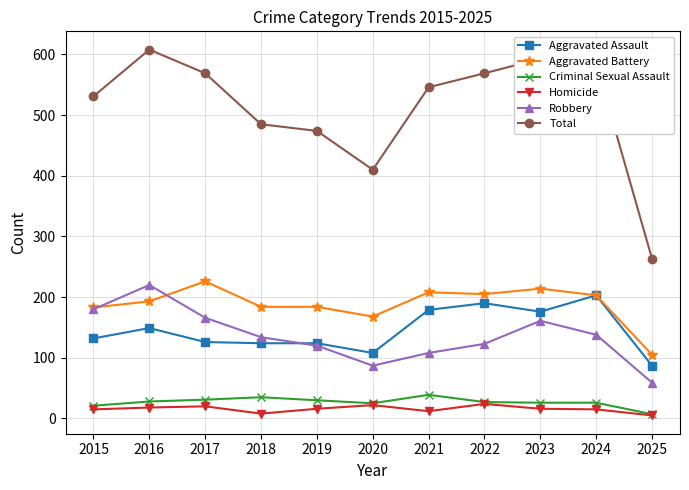

True or false: Robbery has more than 2 points higher than both neighbors.

False